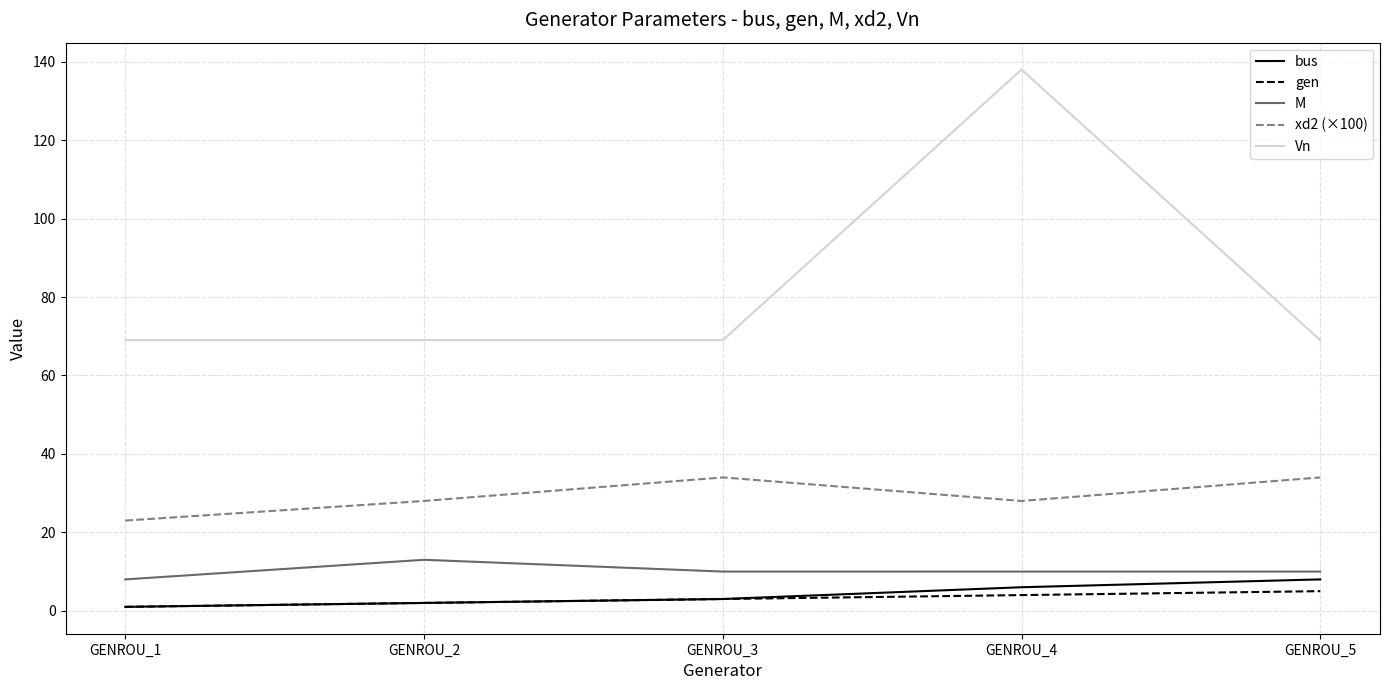

True or false: Vn and M intersect in this chart.

False